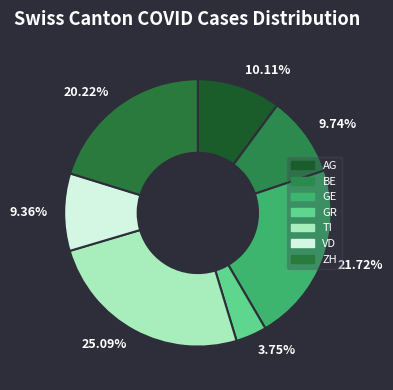

Which category has the biggest portion of the pie?

TI